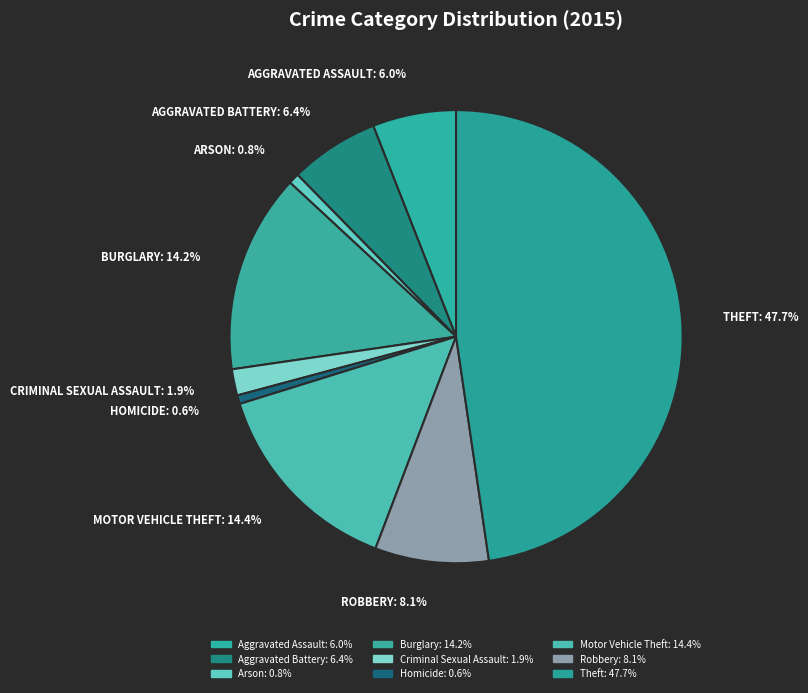

True or false: Criminal Sexual Assault accounts for 2% of the total.

True